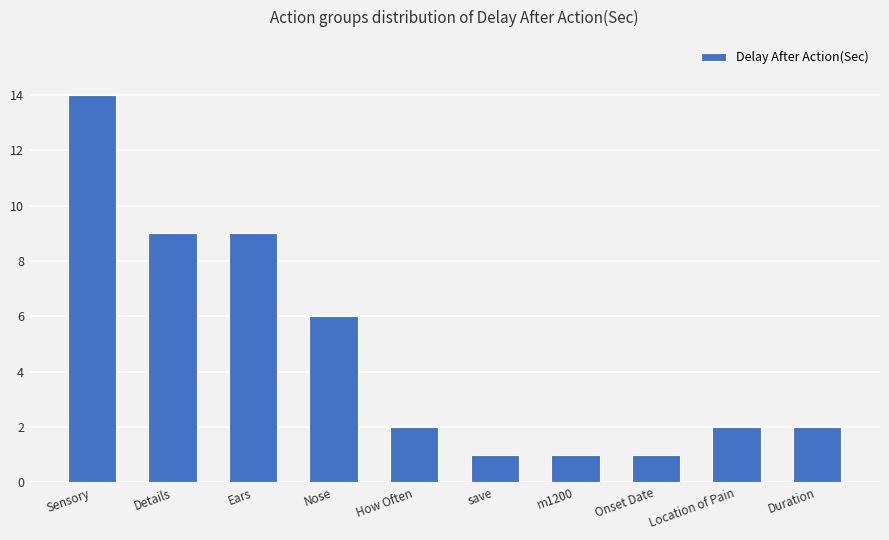

At which label is the value closest to 7?

Nose